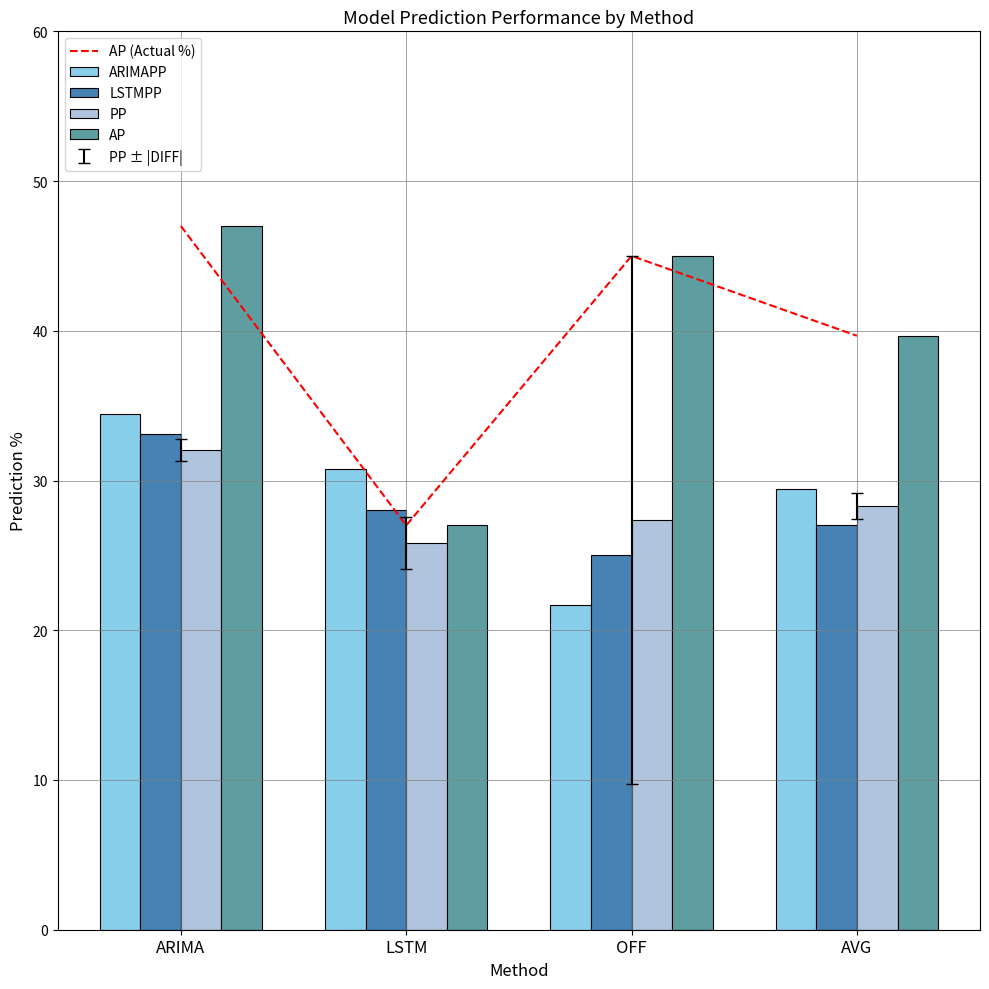

Rank the series at AVG from lowest to highest value.

LSTMPP, PP, ARIMAPP, AP (Actual %), AP